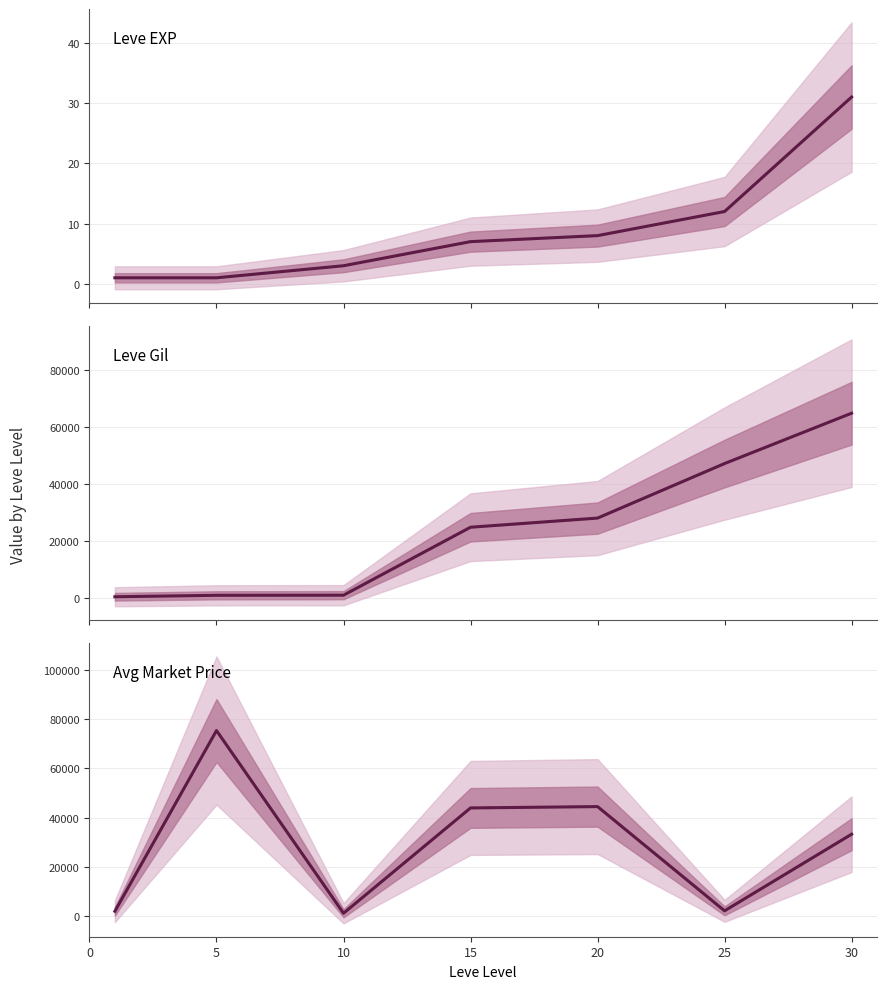

What is the total value across all series at 0?

2151